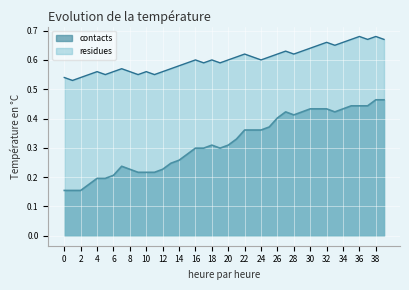

Read the contacts value at 11.

0.2